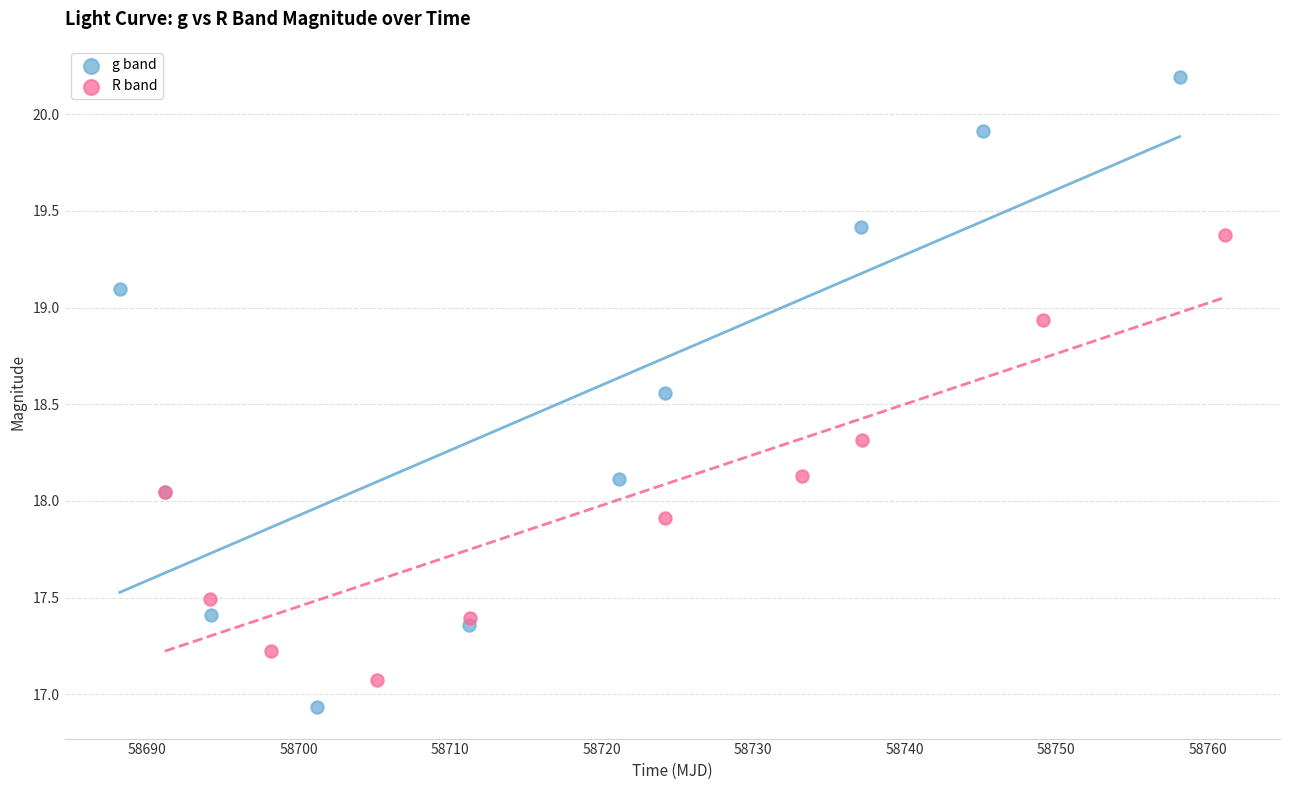

Which series contains the highest Y value?

g band